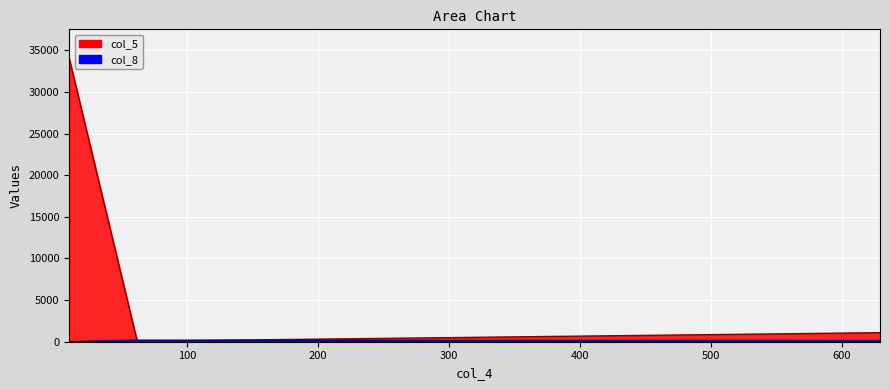

What is the value of the col_8 point at the 3rd from the left?

130